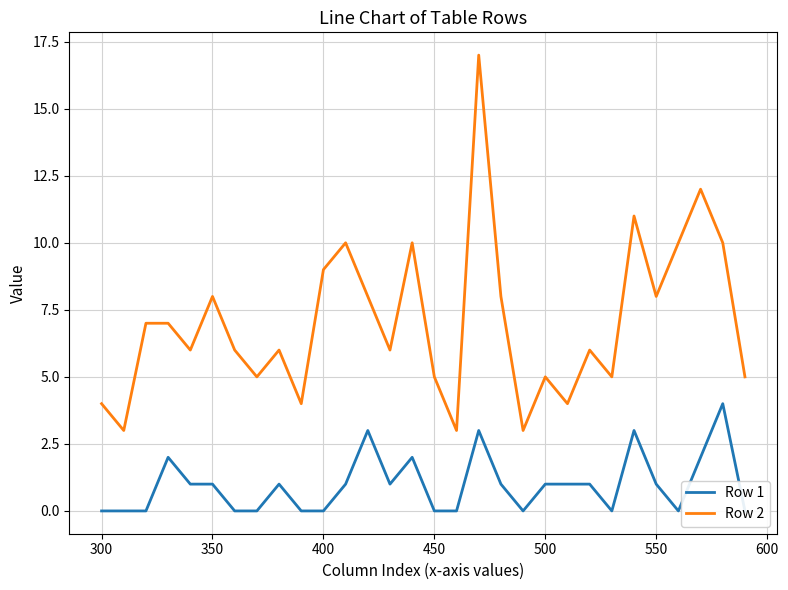

True or false: Row 1 and Row 2 intersect in this chart.

False